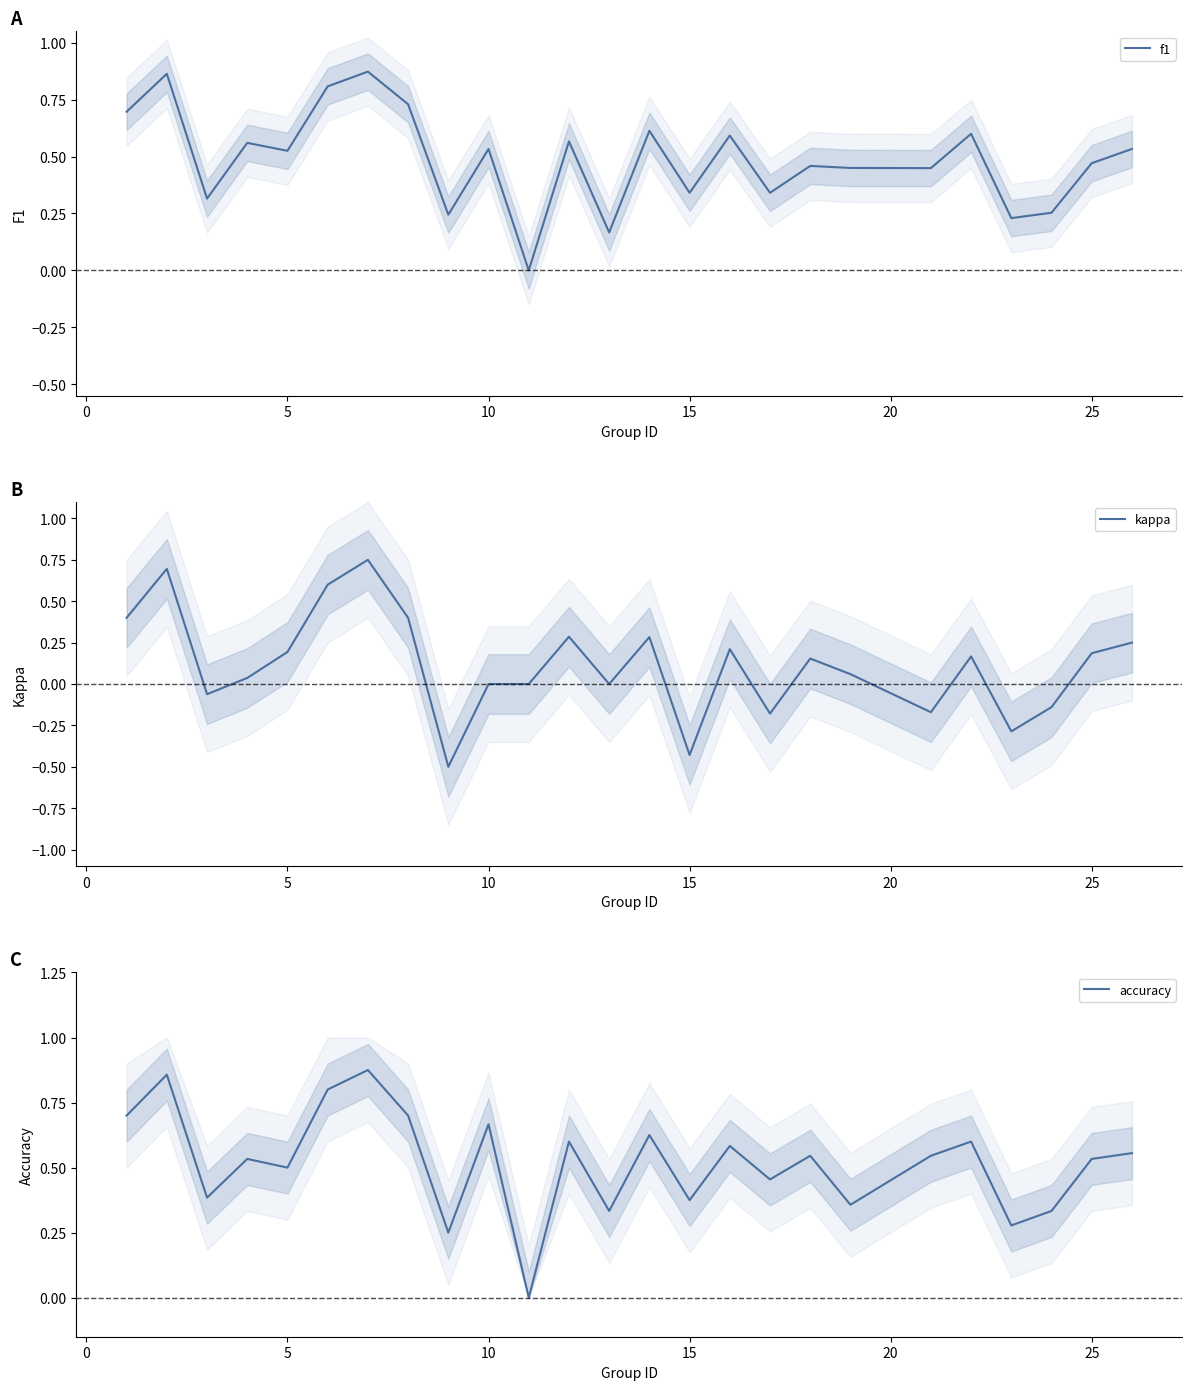

True or false: kappa has a value of 0.2 at 25.

True